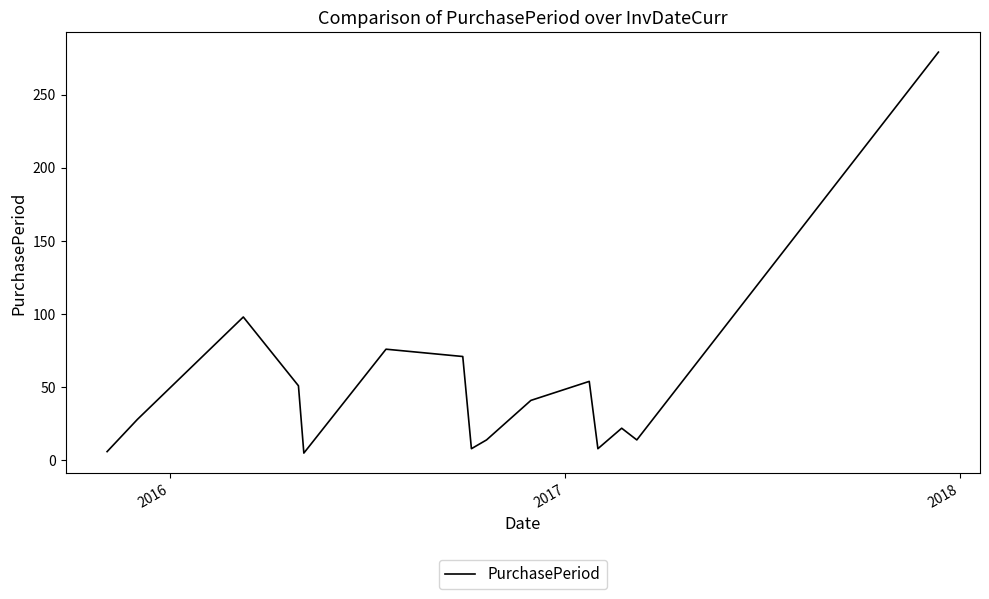

What is the difference between the maximum and minimum values?

274